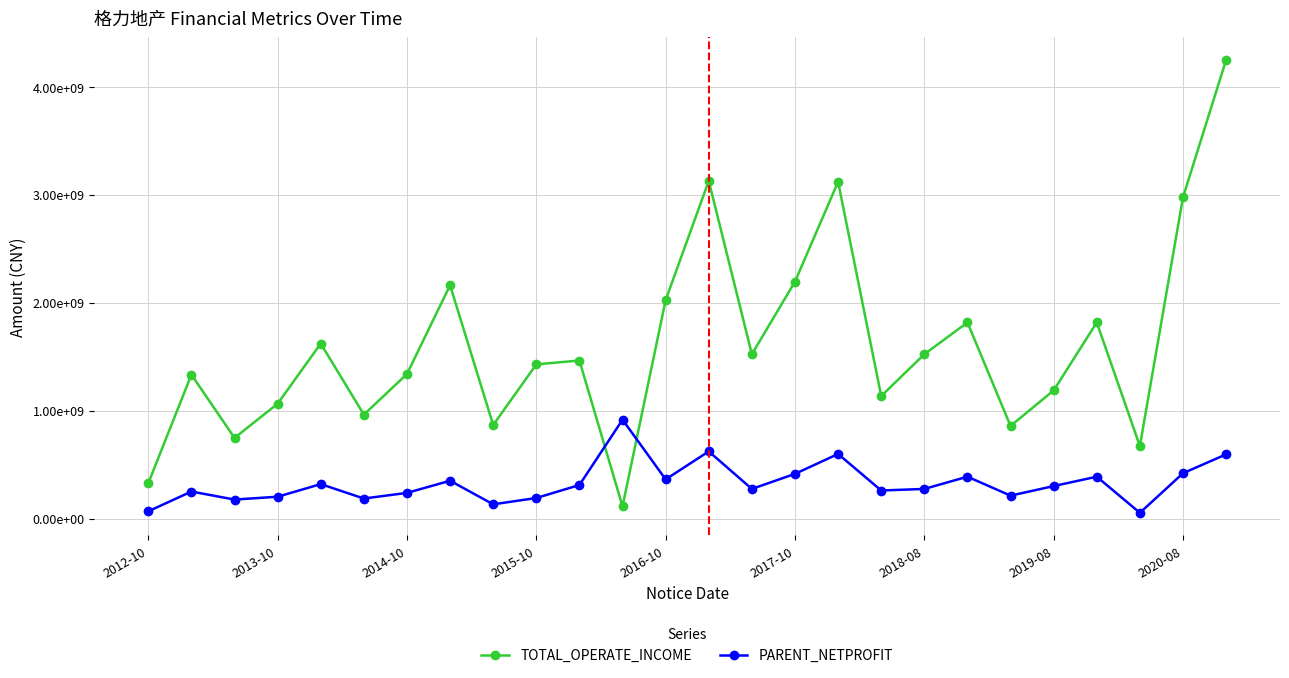

Where is PARENT_NETPROFIT nearest to the value 486807808?

2020-08